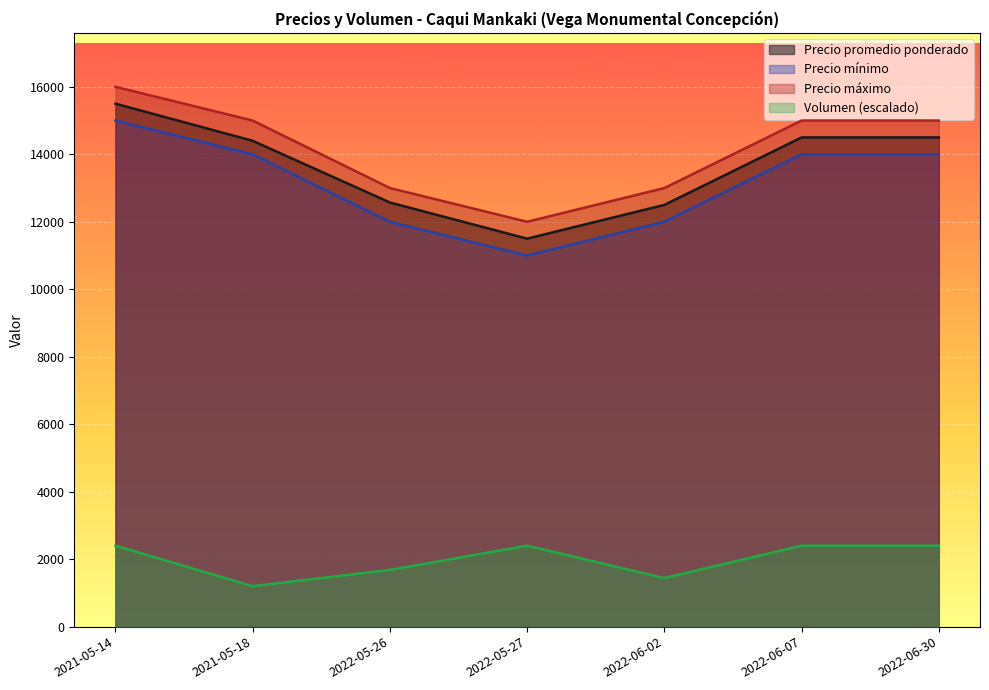

In Precio máximo, how many points are lower than both neighbors (excluding endpoints)?

1